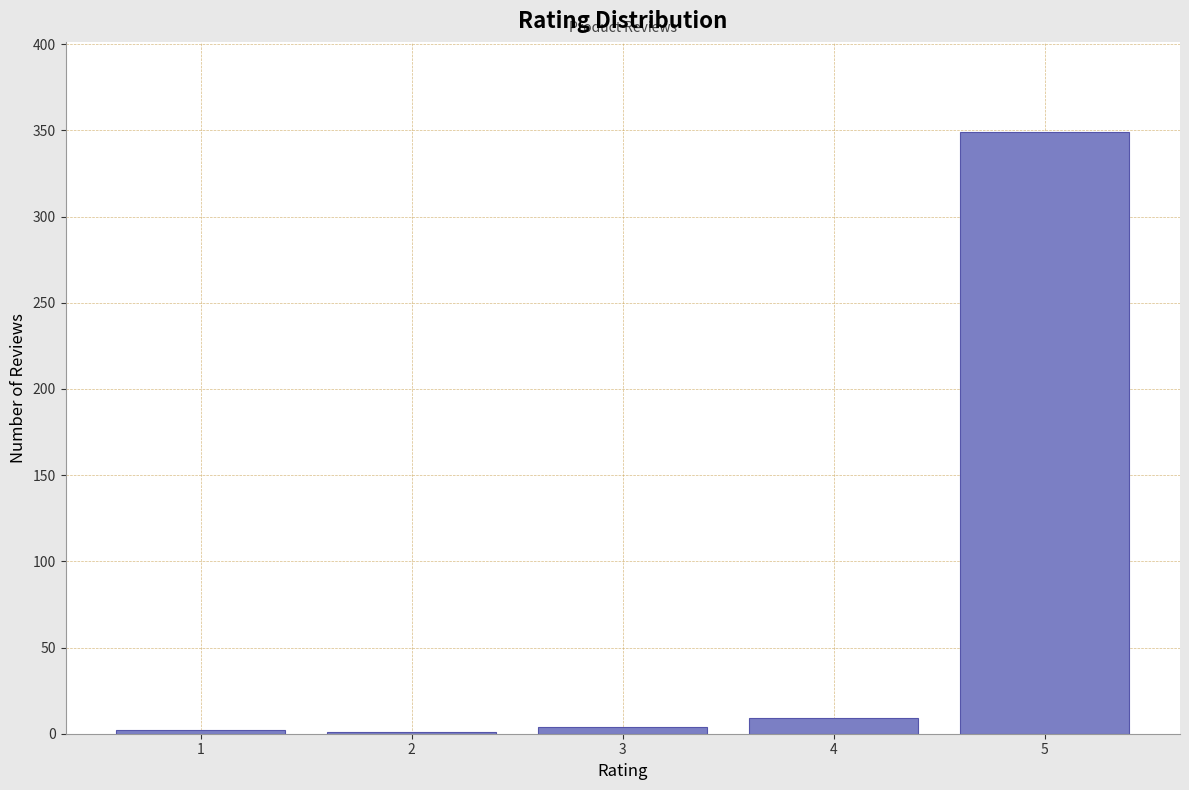

How many categories are shown in the chart?

5